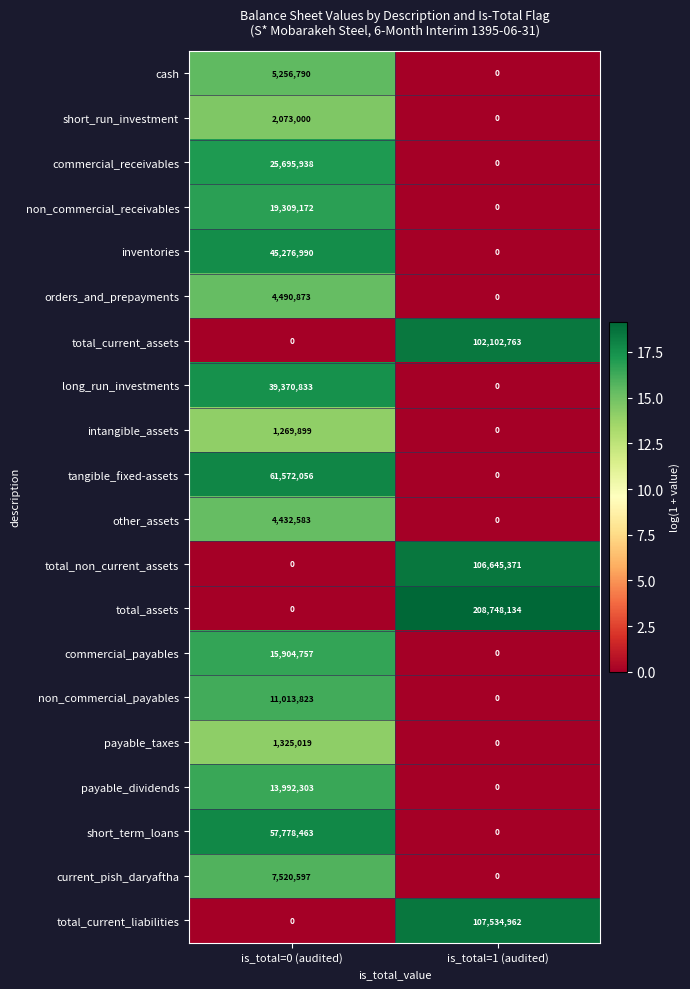

Which series changed the most between is_total=0 (audited) and is_total=1 (audited)?

total_assets